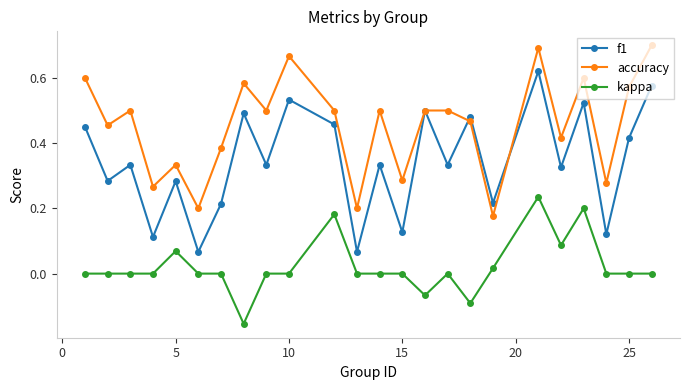

True or false: accuracy and kappa cross at least once.

False